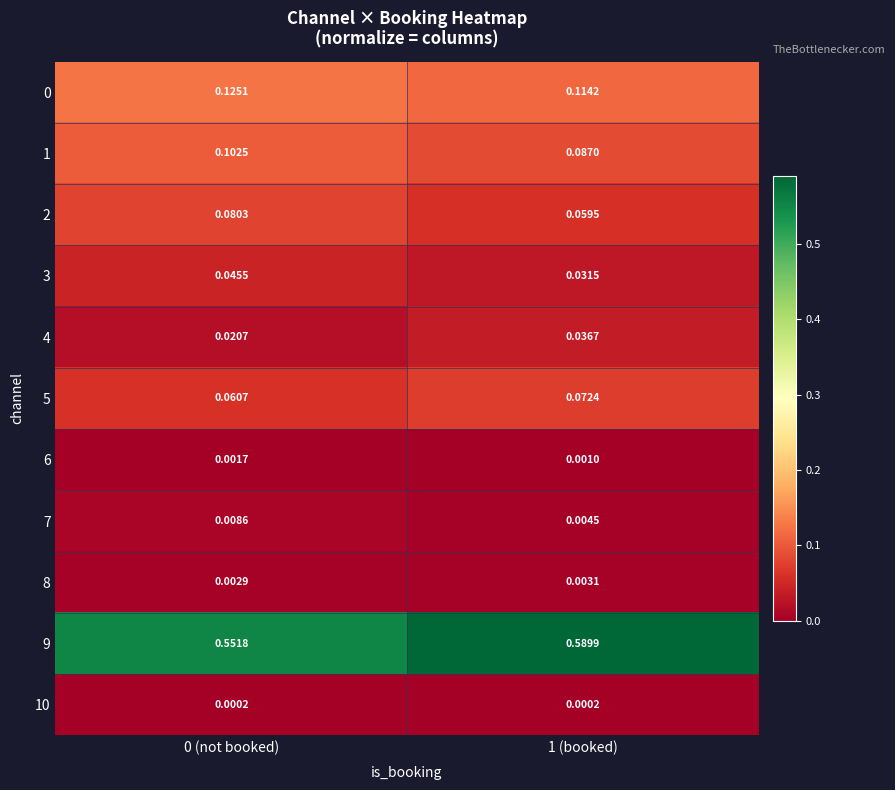

Reading left to right, extract all data points from this chart.

0: 0 (not booked)=0.1	1 (booked)=0.1
1: 0 (not booked)=0.1	1 (booked)=0.1
2: 0 (not booked)=0.1	1 (booked)=0.1
3: 0 (not booked)=0.0	1 (booked)=0.0
4: 0 (not booked)=0.0	1 (booked)=0.0
5: 0 (not booked)=0.1	1 (booked)=0.1
6: 0 (not booked)=0.0	1 (booked)=0.0
7: 0 (not booked)=0.0	1 (booked)=0.0
8: 0 (not booked)=0.0	1 (booked)=0.0
9: 0 (not booked)=0.6	1 (booked)=0.6
10: 0 (not booked)=0.0	1 (booked)=0.0